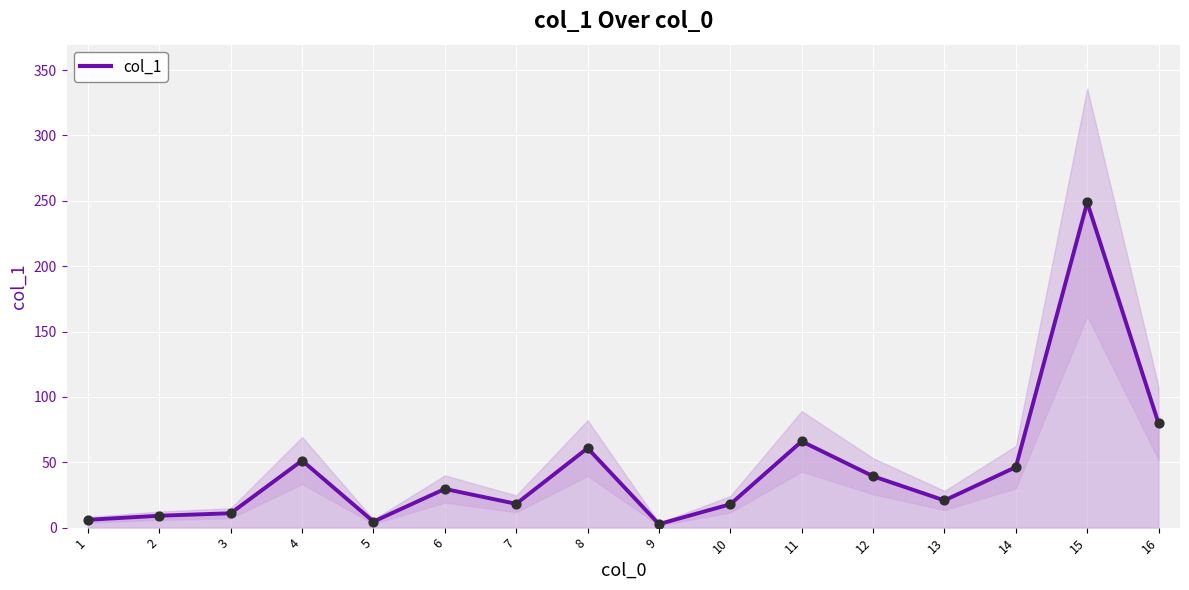

Approximately how many times larger is the value at 12 compared to 8?

0.6